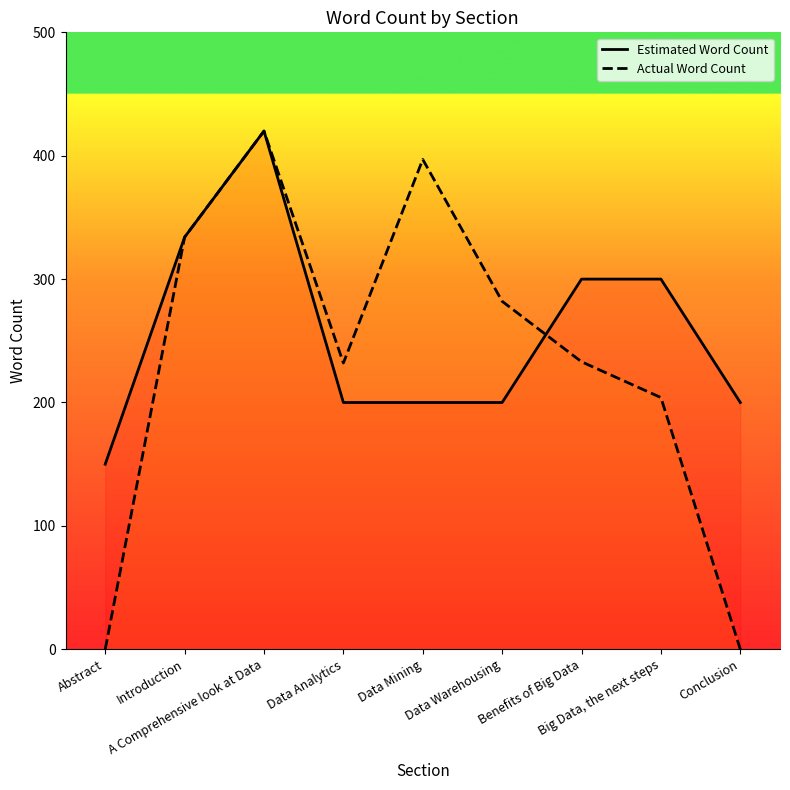

True or false: Estimated Word Count has more than 1 points higher than both neighbors.

False